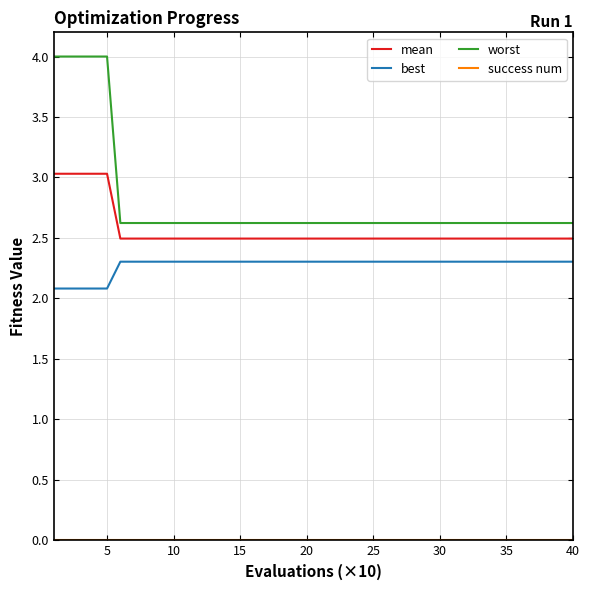

Which series has the largest range (max minus min)?

worst